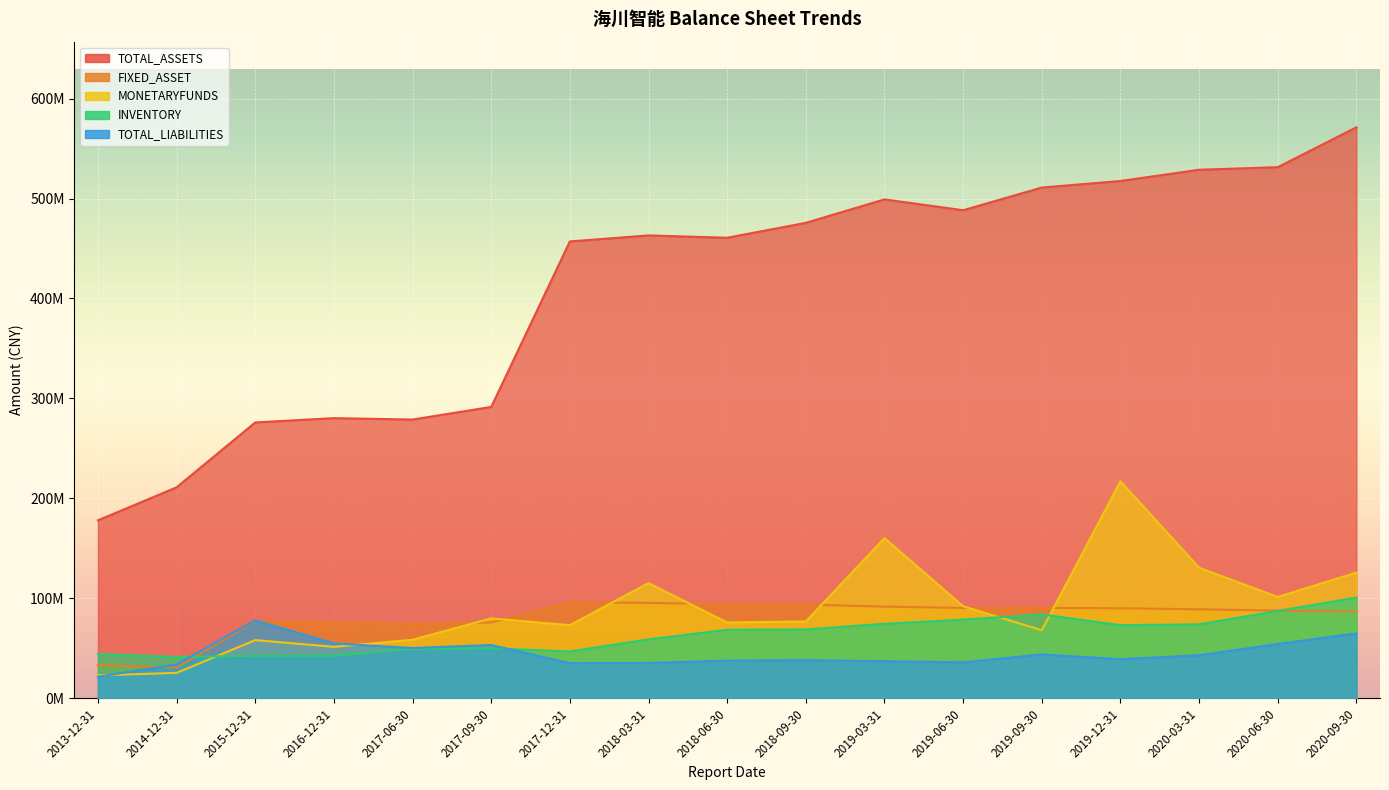

Is it true that INVENTORY equals 22432248.9 at 2014-12-31?

False